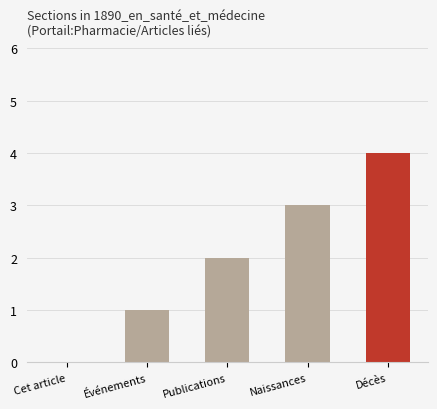

What is the difference between the values at Naissances and Événements?

2